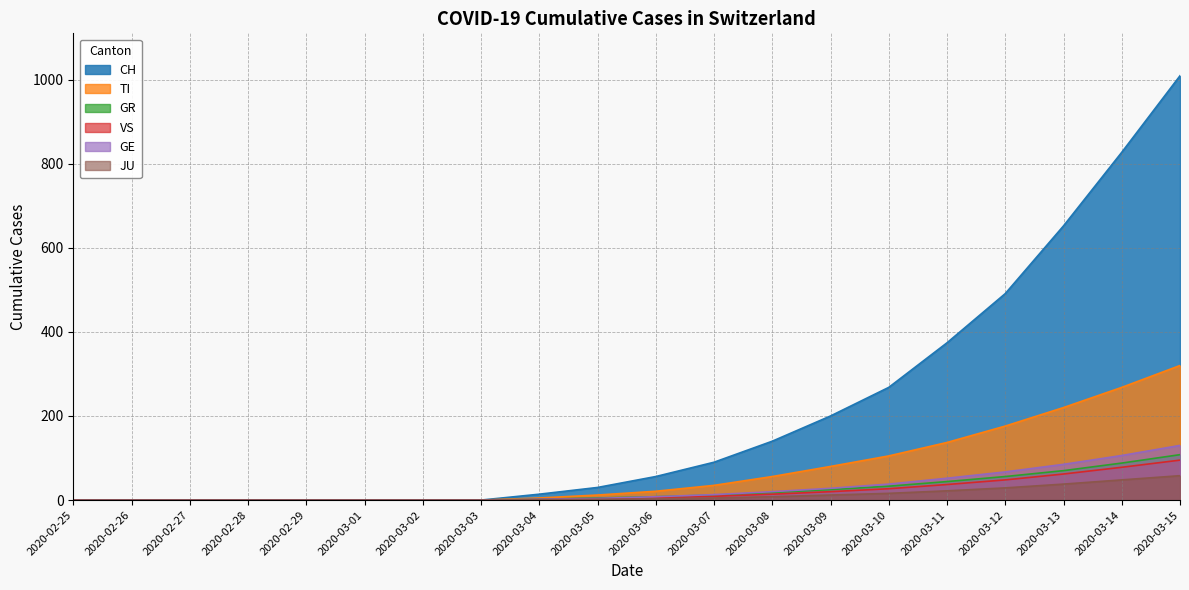

Where does the TI series first go above 21?

2020-03-07